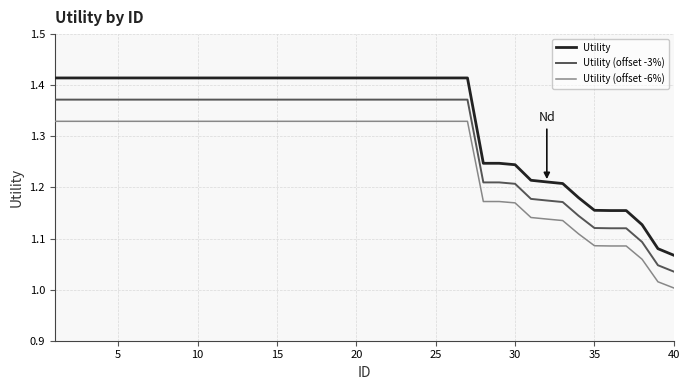

Which series has the largest range (max minus min)?

Utility